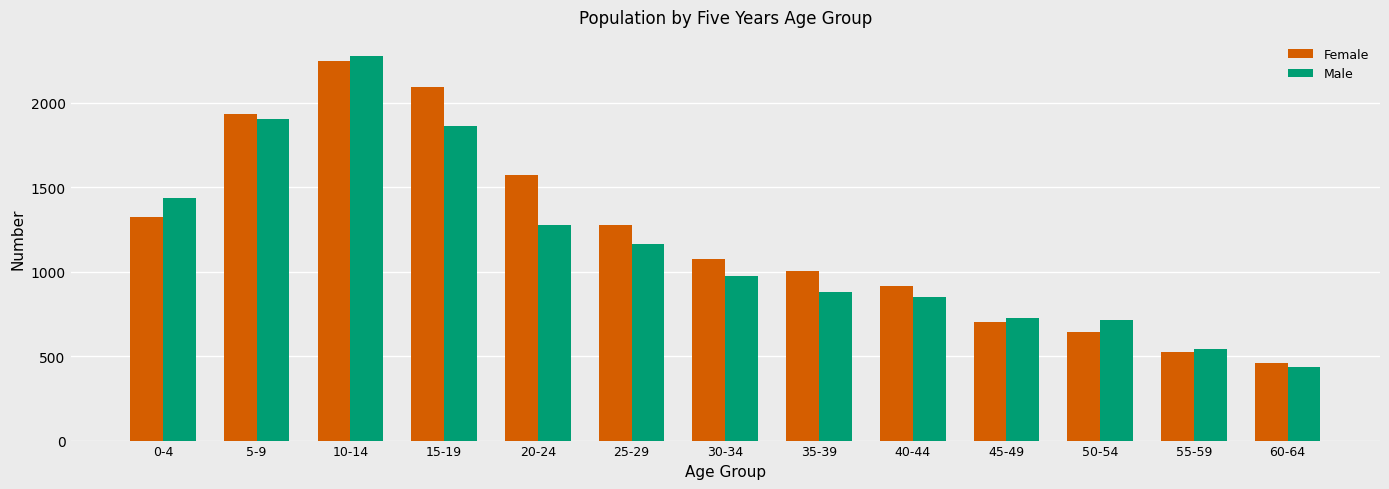

How many values in the Female series are below 1077?

6